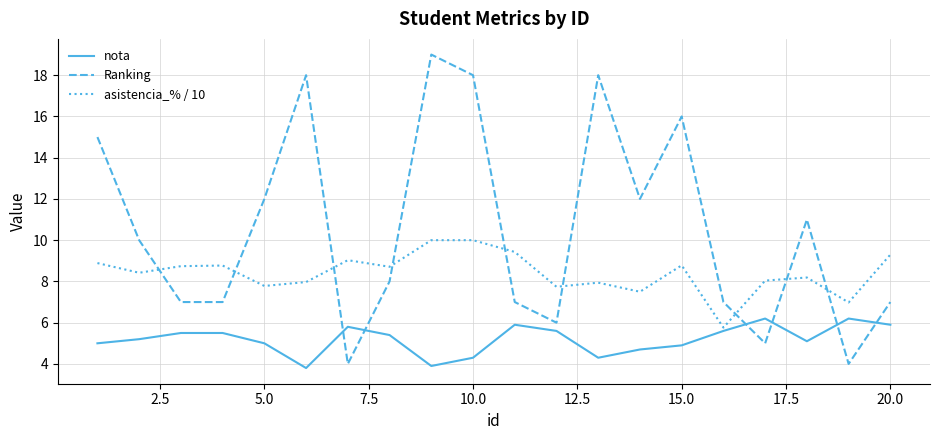

List the series in order of their peak value, lowest first.

nota, asistencia_% / 10, Ranking